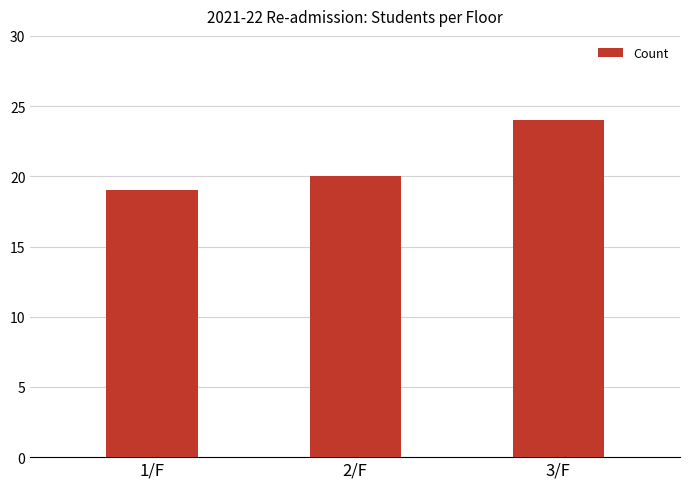

What is the average value?

21